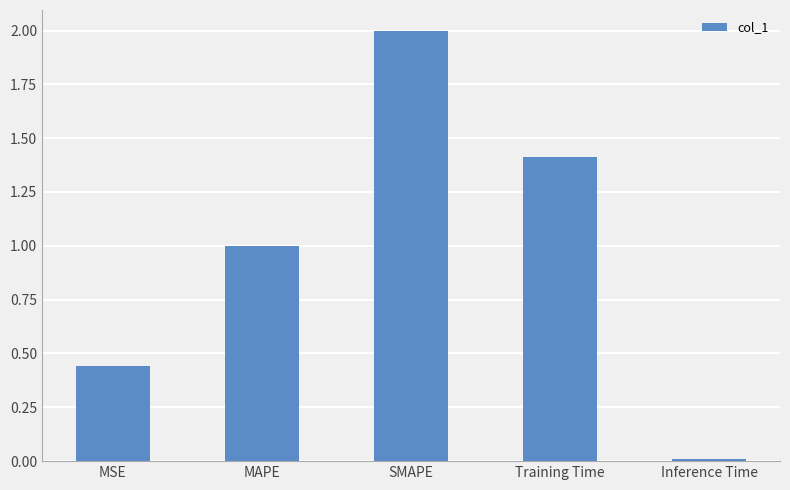

List the labels in order of value, smallest first.

Inference Time, MSE, MAPE, Training Time, SMAPE